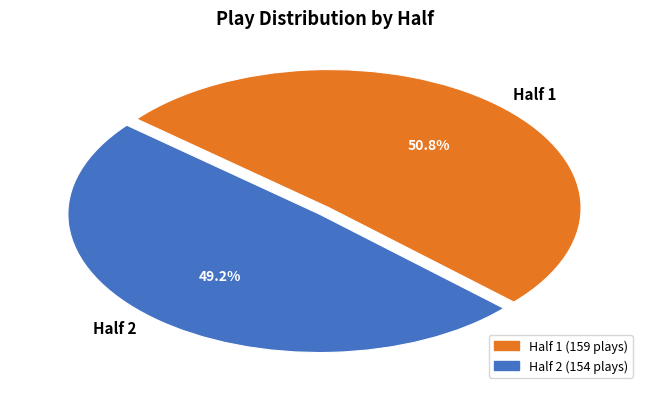

Is there any slice that represents more than half of the pie?

Yes